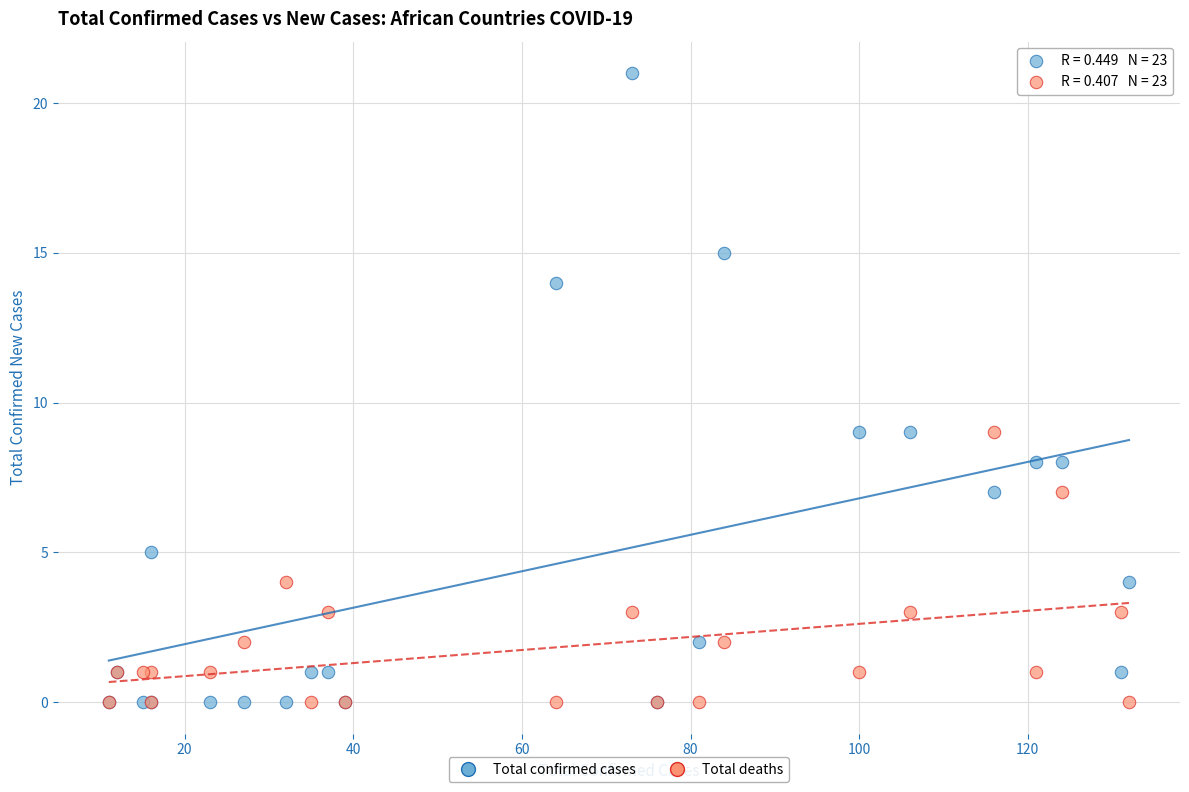

Which series reaches the maximum Y coordinate?

Total confirmed cases